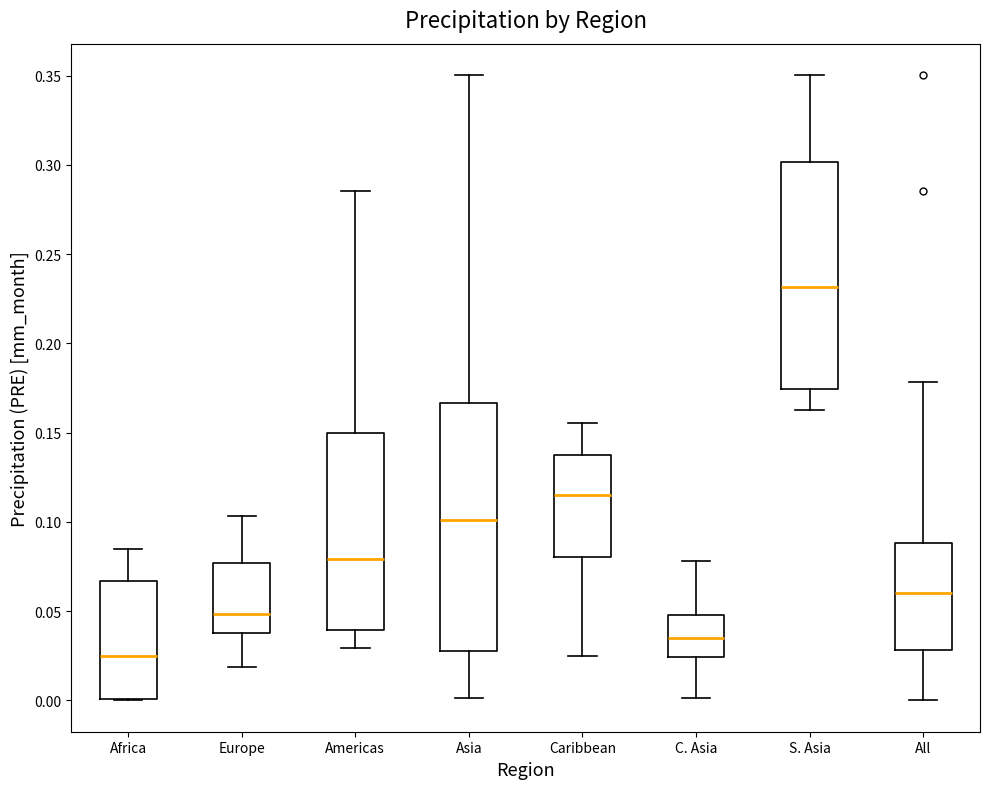

Reading left to right, read every box against the y-axis: the position of its median line, the range the box covers, and the ends of its whiskers. The values are not printed on the chart, so give them approximately, as read against the axis.

Africa: median 0.025, box 0.000 to 0.065, whiskers 0.000 to 0.085
Europe: median 0.050, box 0.040 to 0.075, whiskers 0.020 to 0.105
Americas: median 0.080, box 0.040 to 0.150, whiskers 0.030 to 0.285
Asia: median 0.100, box 0.030 to 0.165, whiskers 0.000 to 0.350
Caribbean: median 0.115, box 0.080 to 0.140, whiskers 0.025 to 0.155
C. Asia: median 0.035, box 0.025 to 0.050, whiskers 0.000 to 0.080
S. Asia: median 0.230, box 0.175 to 0.300, whiskers 0.165 to 0.350
All: median 0.060, box 0.030 to 0.090, whiskers 0.000 to 0.180